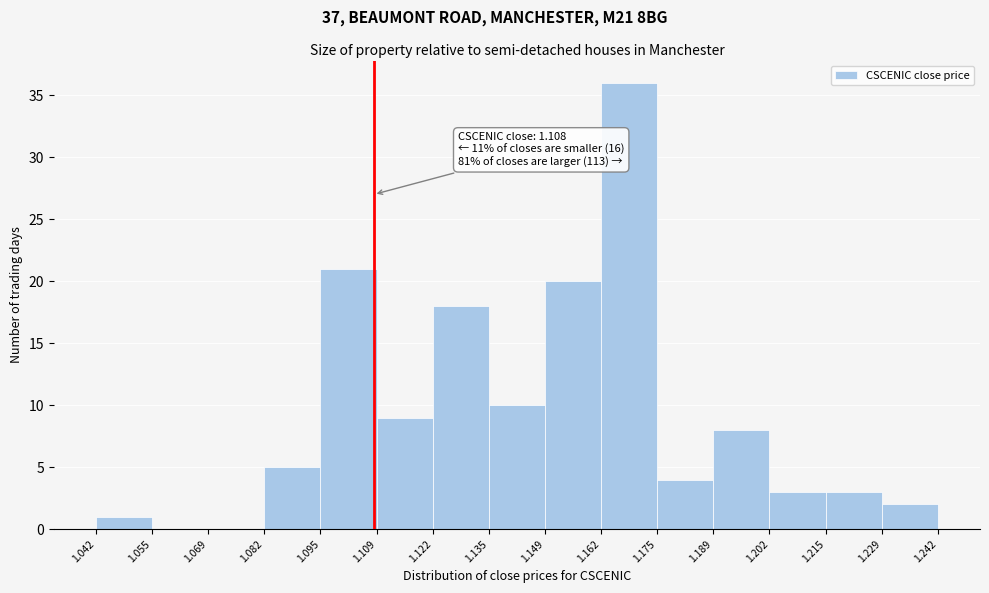

Which range on the x-axis has the tallest bar?

1.162 to 1.175